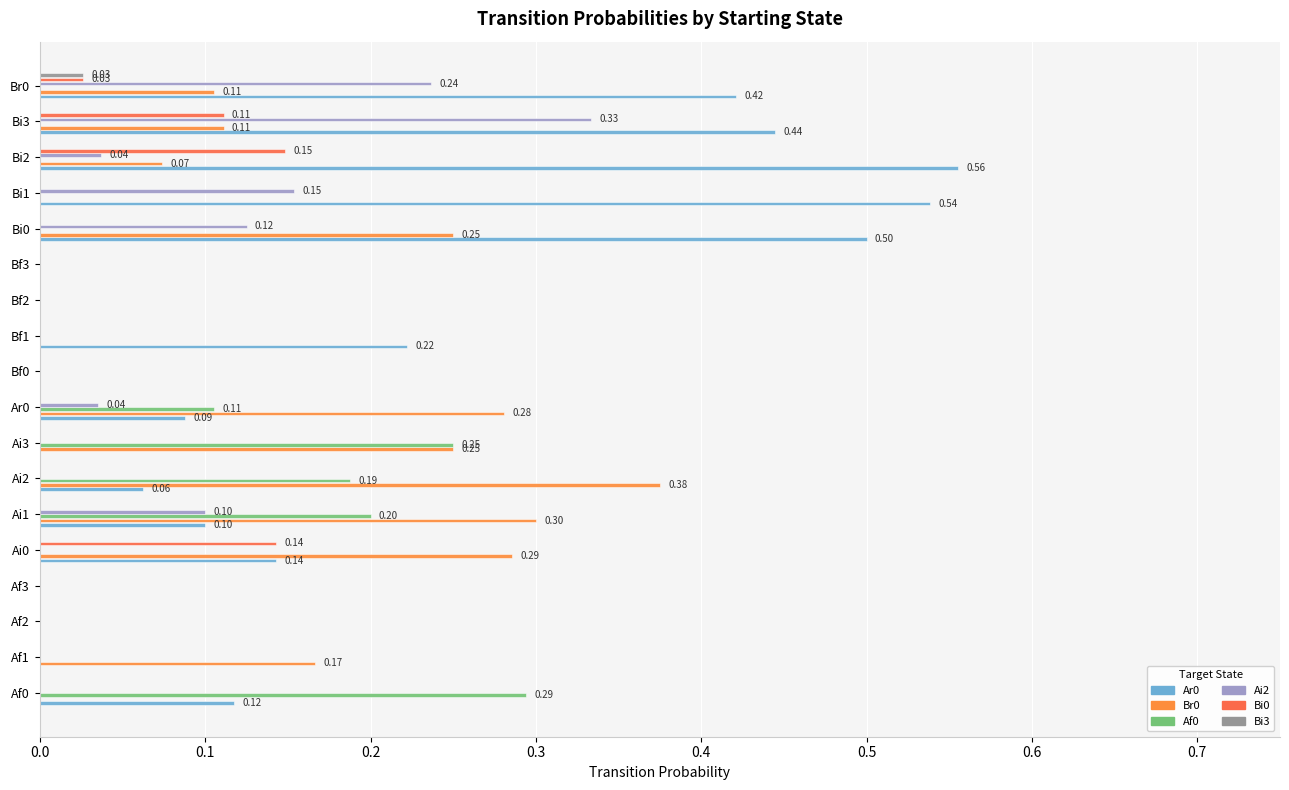

Reading right to left, list all the values displayed in this chart.

Ar0: 0.4	0.4	0.6	0.5	0.5	0.0	0.0	0.2	0.0	0.1	0.0	0.1	0.1	0.1	0.0	0.0	0.0	0.1
Br0: 0.1	0.1	0.1	0.0	0.2	0.0	0.0	0.0	0.0	0.3	0.2	0.4	0.3	0.3	0.0	0.0	0.2	0.0
Af0: 0.0	0.0	0.0	0.0	0.0	0.0	0.0	0.0	0.0	0.1	0.2	0.2	0.2	0.0	0.0	0.0	0.0	0.3
Ai2: 0.2	0.3	0.0	0.2	0.1	0.0	0.0	0.0	0.0	0.0	0.0	0.0	0.1	0.0	0.0	0.0	0.0	0.0
Bi0: 0.0	0.1	0.1	0.0	0.0	0.0	0.0	0.0	0.0	0.0	0.0	0.0	0.0	0.1	0.0	0.0	0.0	0.0
Bi3: 0.0	0.0	0.0	0.0	0.0	0.0	0.0	0.0	0.0	0.0	0.0	0.0	0.0	0.0	0.0	0.0	0.0	0.0